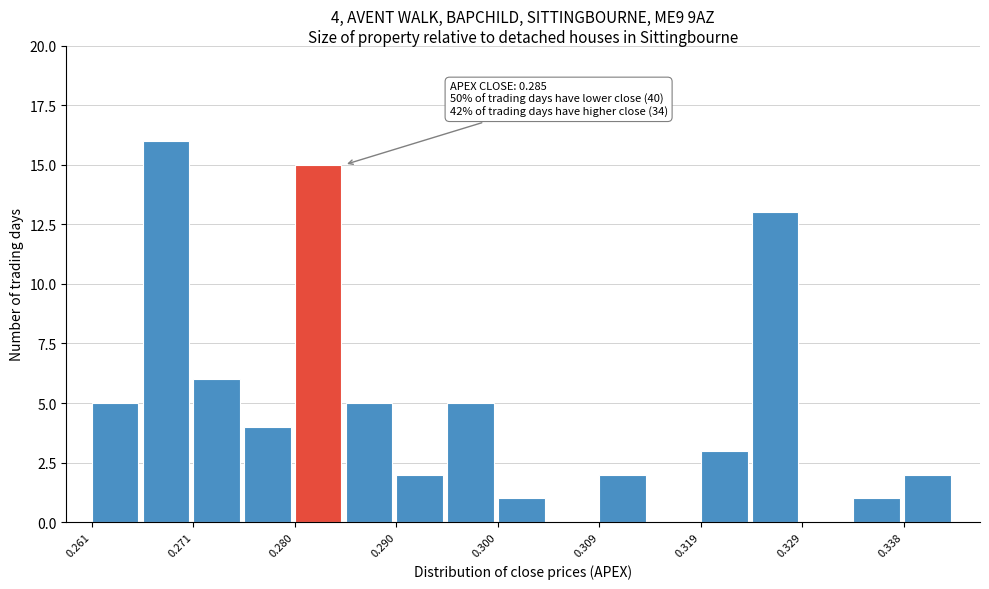

Which range on the x-axis has the tallest bar?

0.266 to 0.271